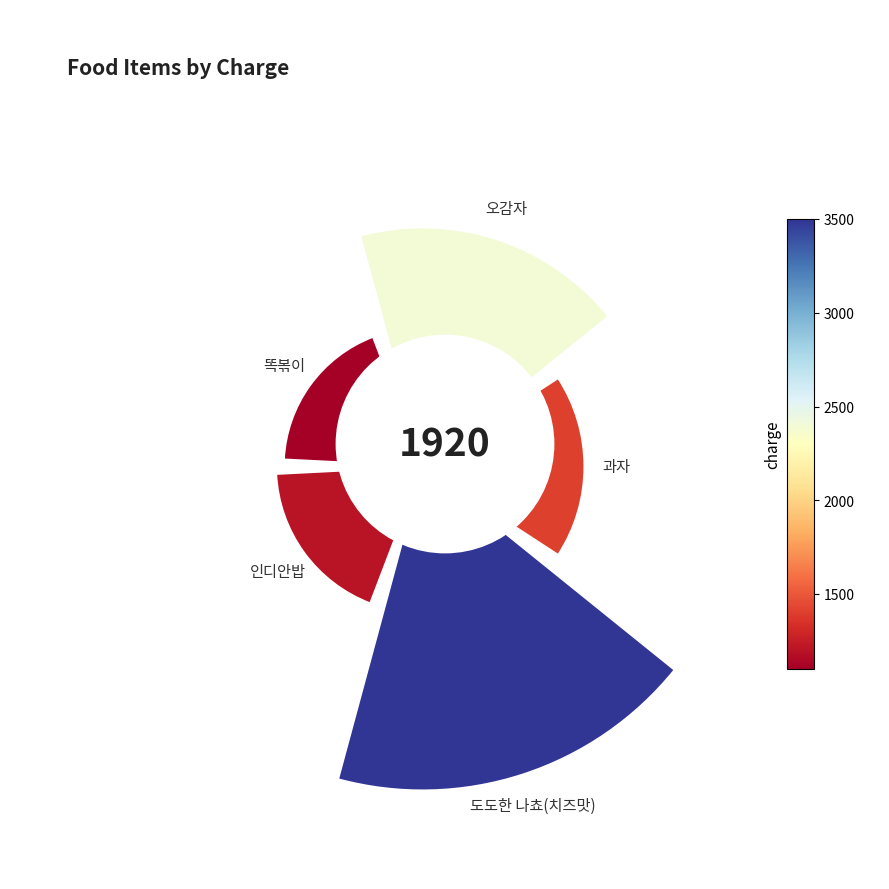

To the nearest percent, what is the difference between the 과자 and 도도한 나쵸(치즈맛) slice percentages?

22%